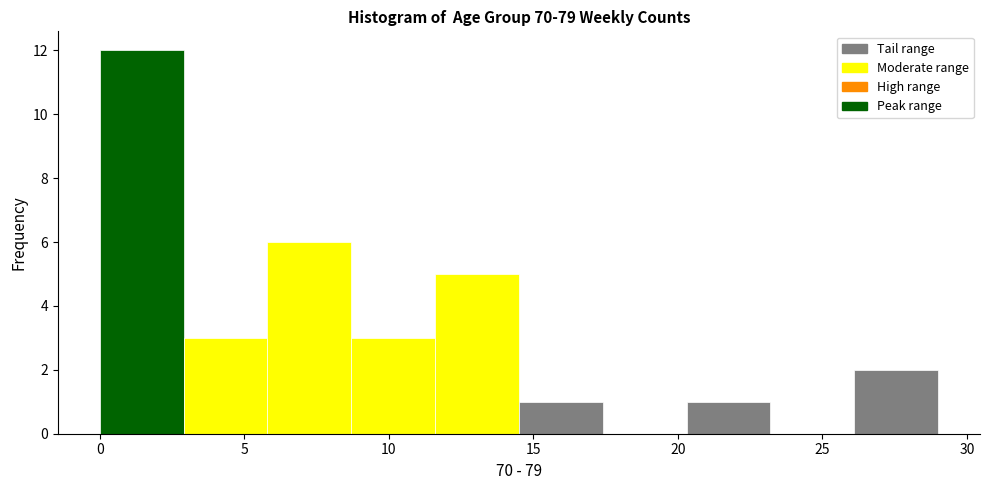

Reading left to right, transcribe this chart: for each bar, give the range it covers on the x-axis and its height. Neither the bar edges nor the heights are printed on the chart, so give them approximately, as read against the axes.

0.0 to 2.9: 12
2.9 to 5.8: 3
5.8 to 8.7: 6
8.7 to 11.6: 3
11.6 to 14.5: 5
14.5 to 17.4: 1
17.4 to 20.3: 0
20.3 to 23.2: 1
23.2 to 26.1: 0
26.1 to 29.0: 2